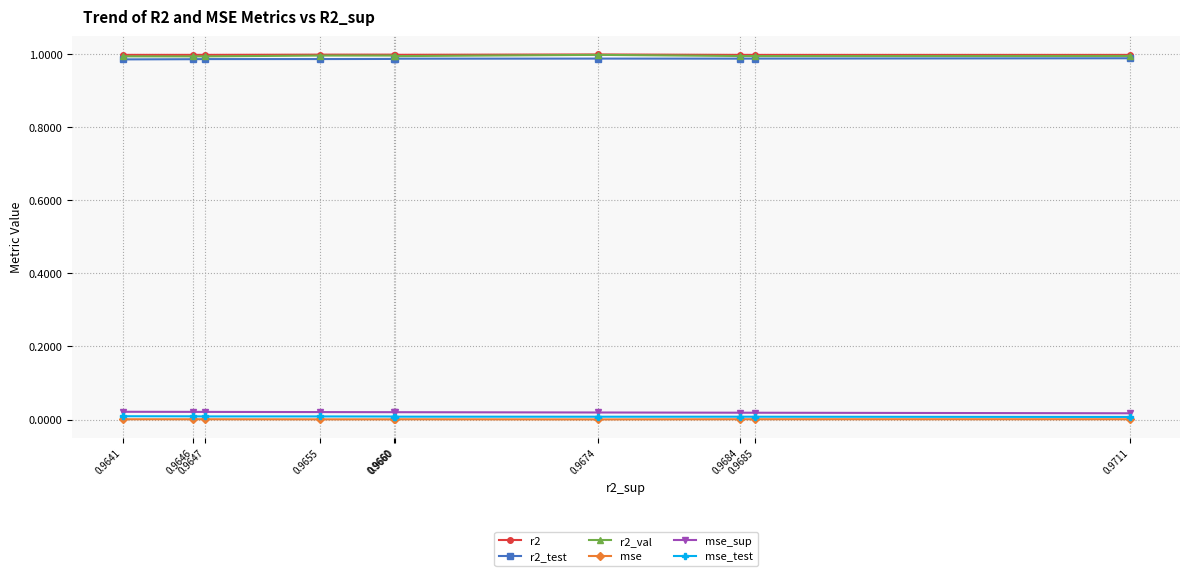

True or false: mse_sup and r2 cross at least once.

False